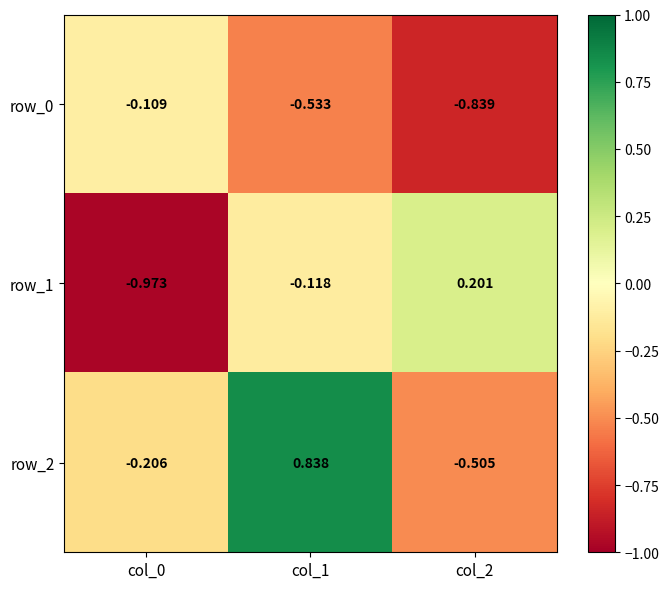

Which series has the largest range (max minus min)?

row_2